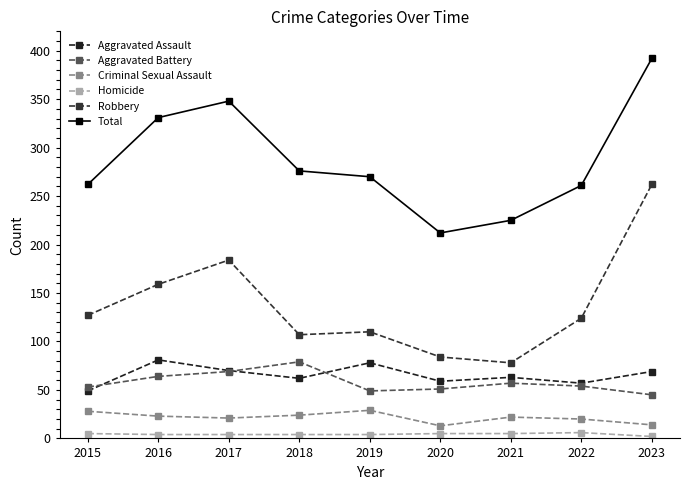

What is the maximum value shown in the chart?

392